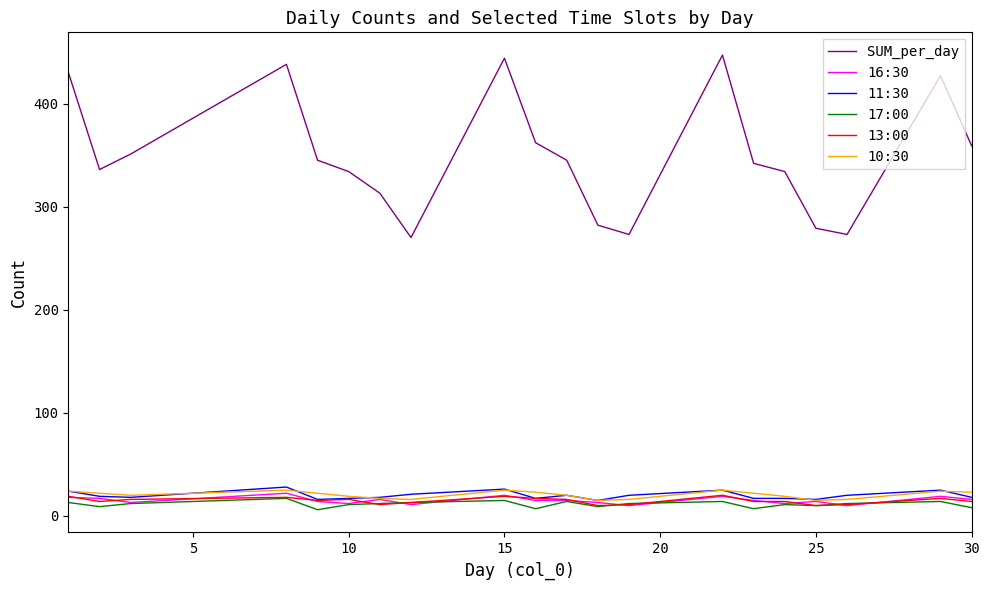

Which series has the widest spread of values?

SUM_per_day